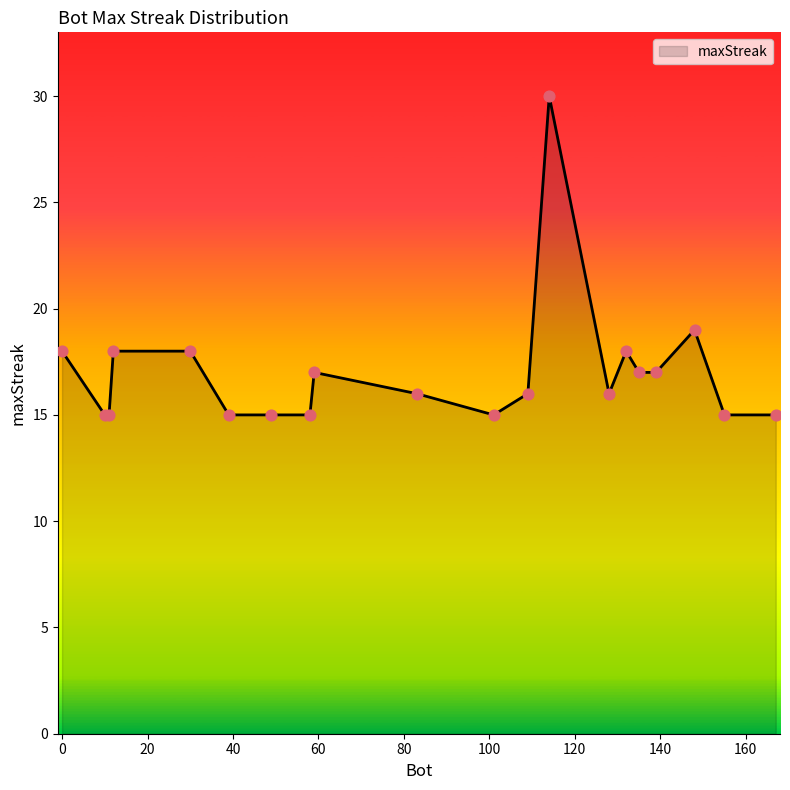

What is the difference between the maximum and minimum values?

15